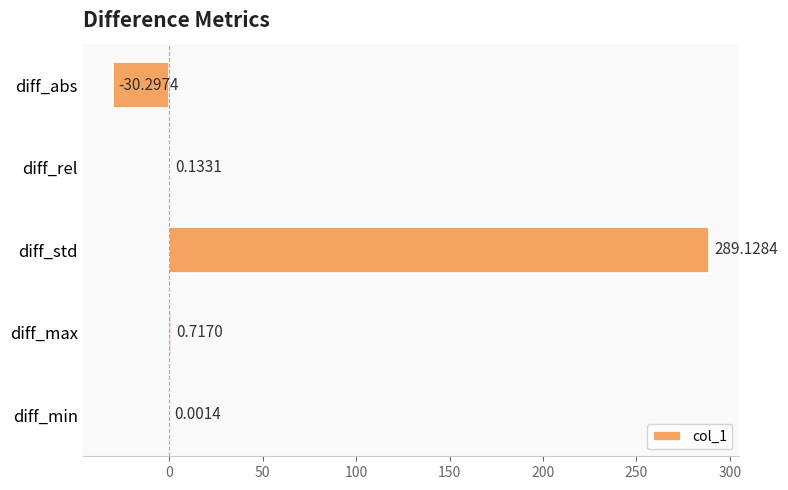

Which has a higher value, diff_abs or diff_min?

diff_min